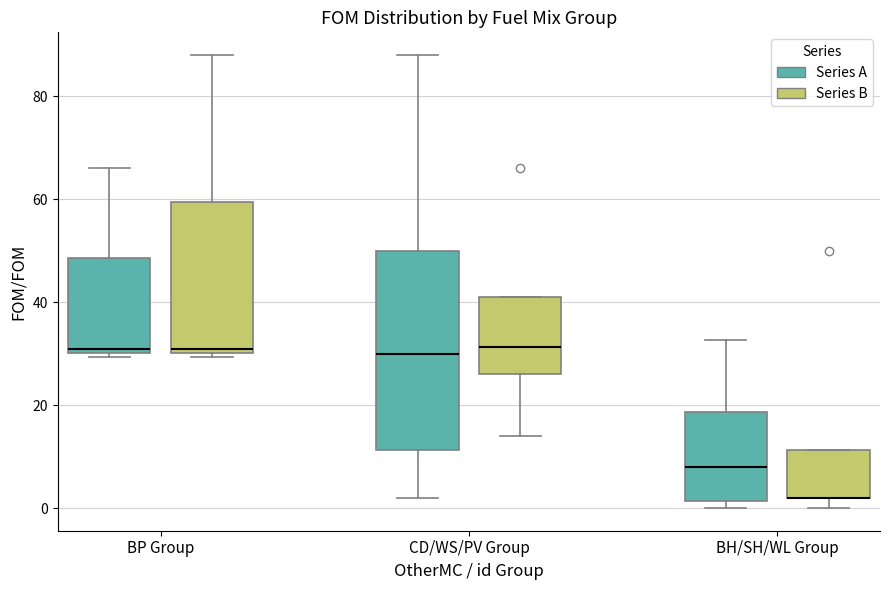

Which box is the tallest, from its lower edge to its upper edge?

CD/WS/PV Group (Series A)